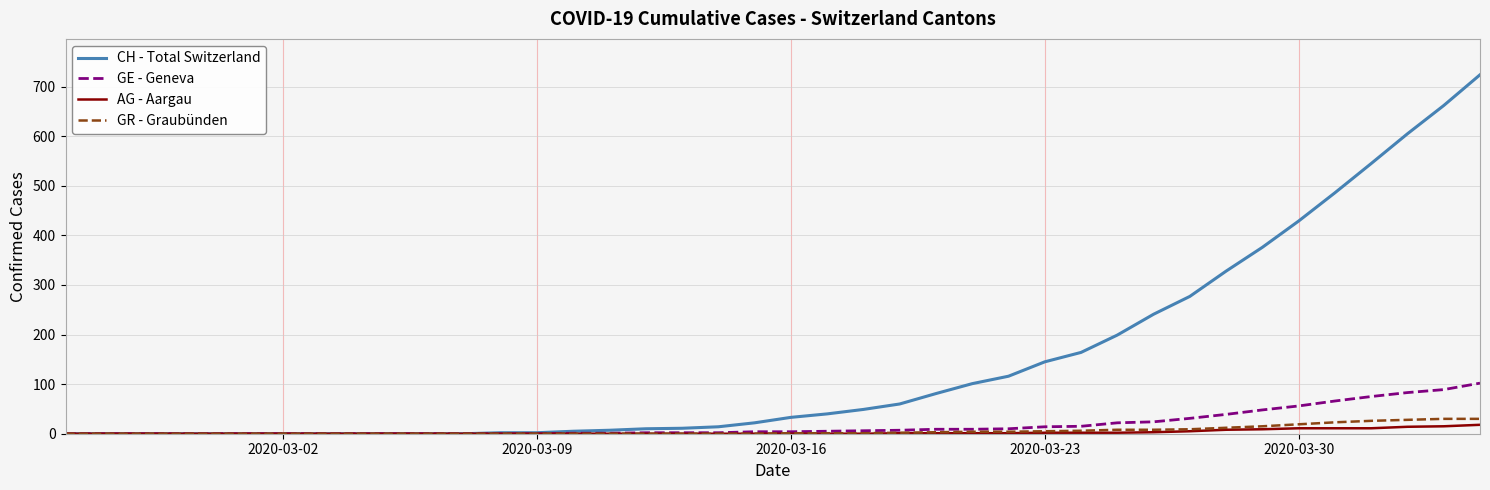

Which series has the widest spread of values?

CH - Total Switzerland